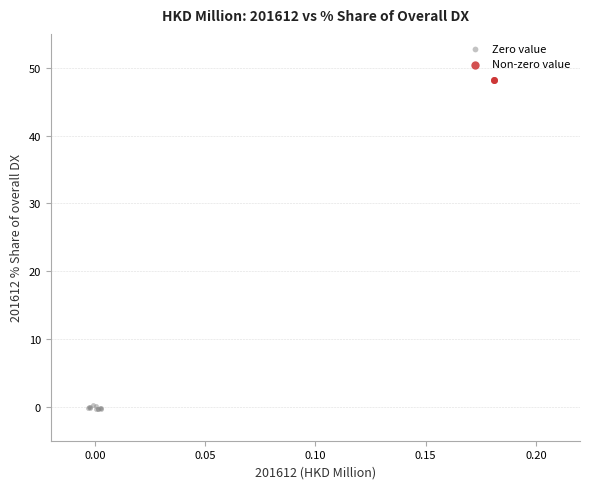

What are all the series names shown in the legend?

Zero value, Non-zero value